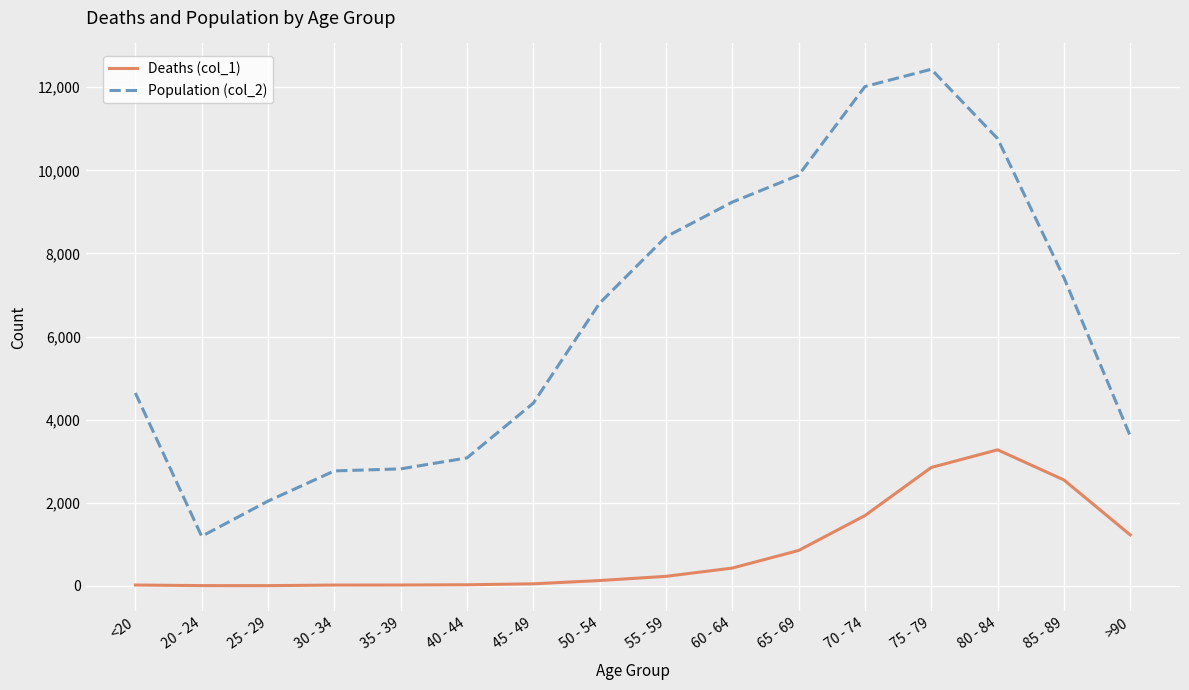

What is the difference between the highest and lowest values at 20 - 24?

1187